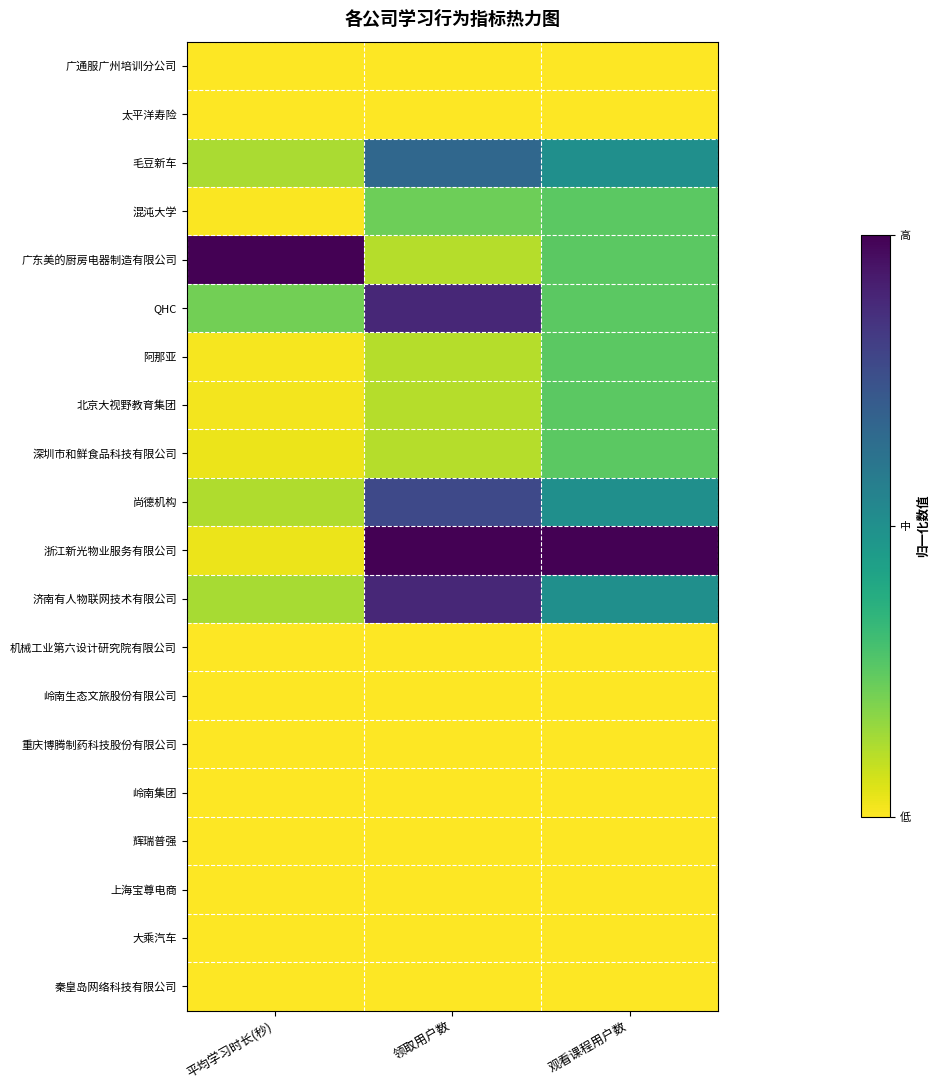

What is the total value across all series at 观看课程用户数?

4.0